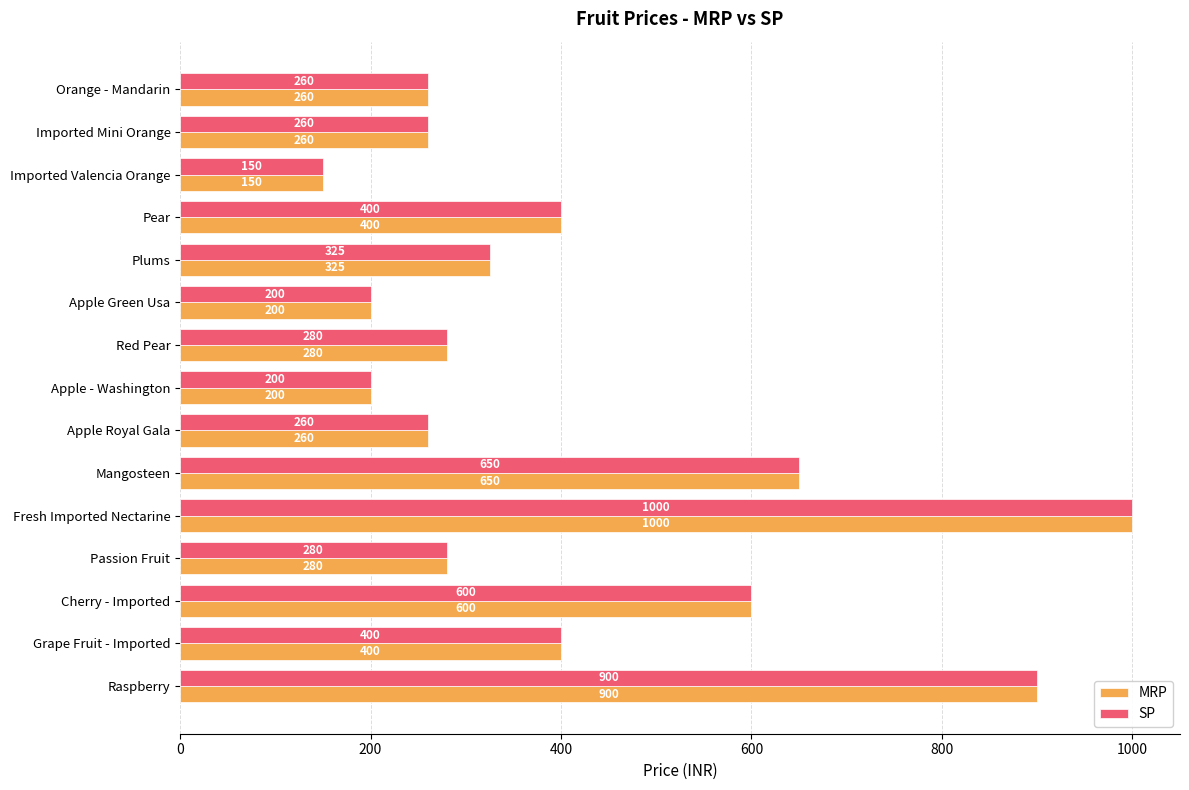

At which category is the sum across all series the highest?

Fresh Imported Nectarine